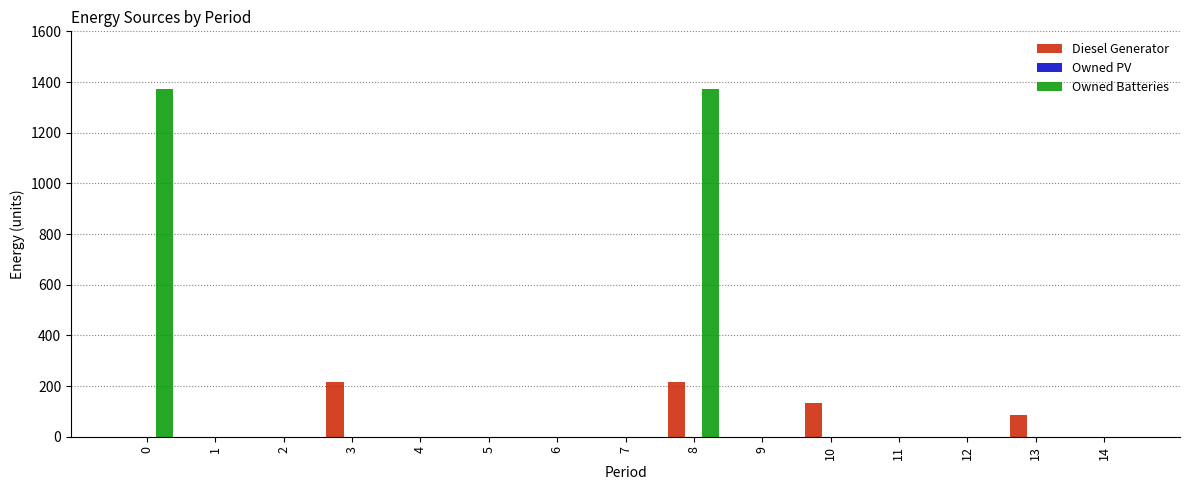

What is the maximum value for Diesel Generator?

217